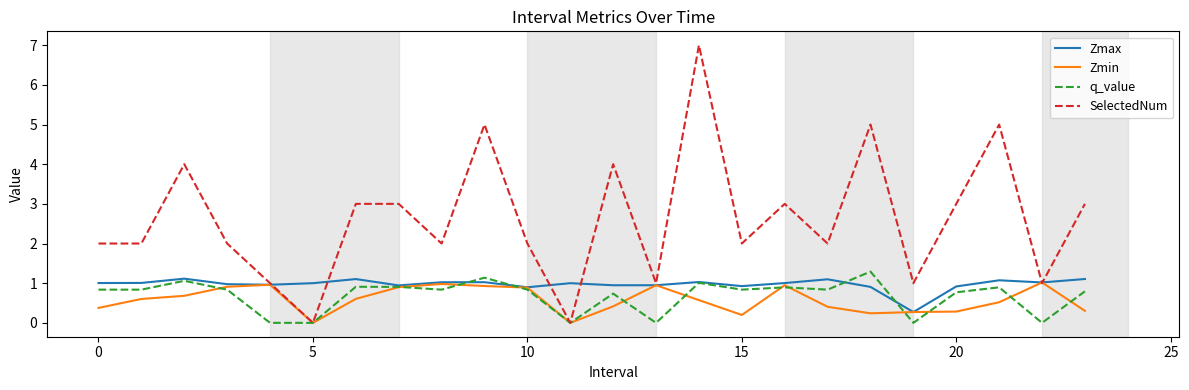

How many lines are shown in the chart?

4